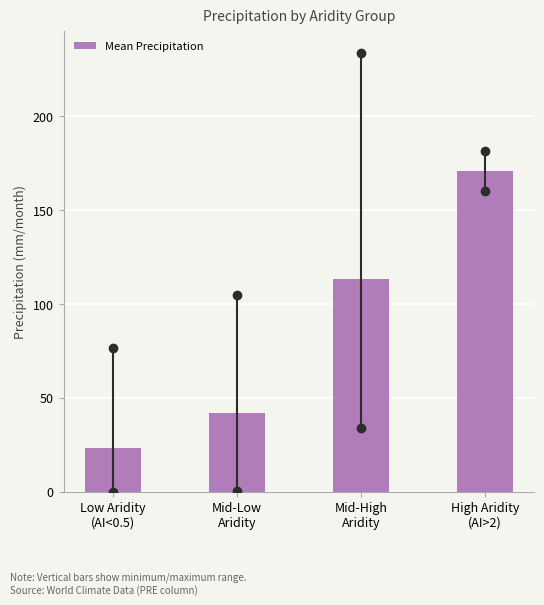

Reading left to right, list all the values displayed in this chart.

23.2	42.0	113.5	170.9